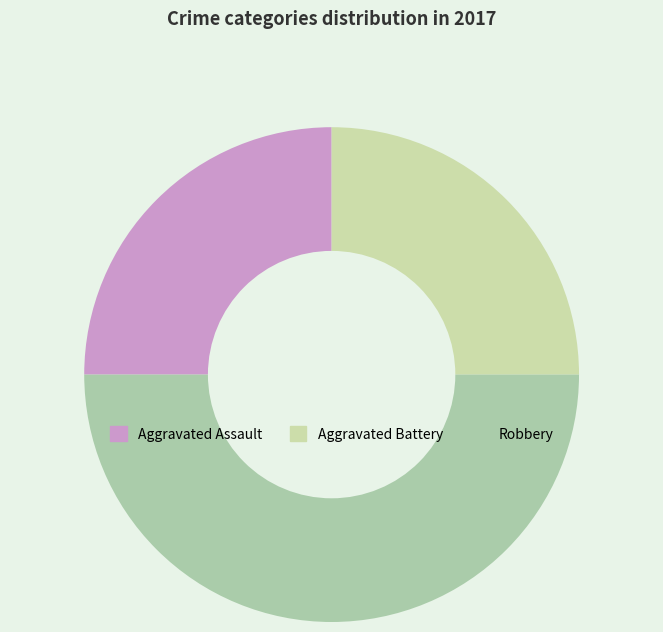

Which slice is the largest?

Robbery